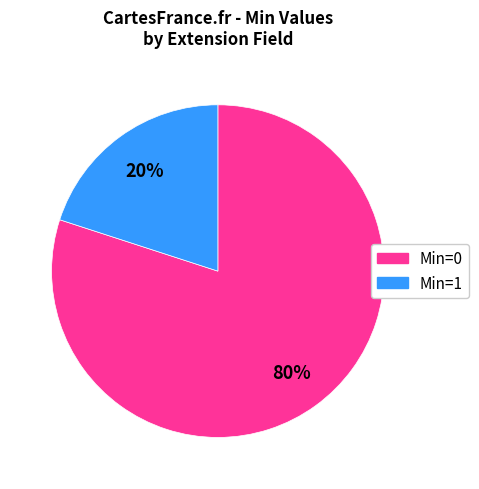

To the nearest percent, what is the average slice percentage?

50%